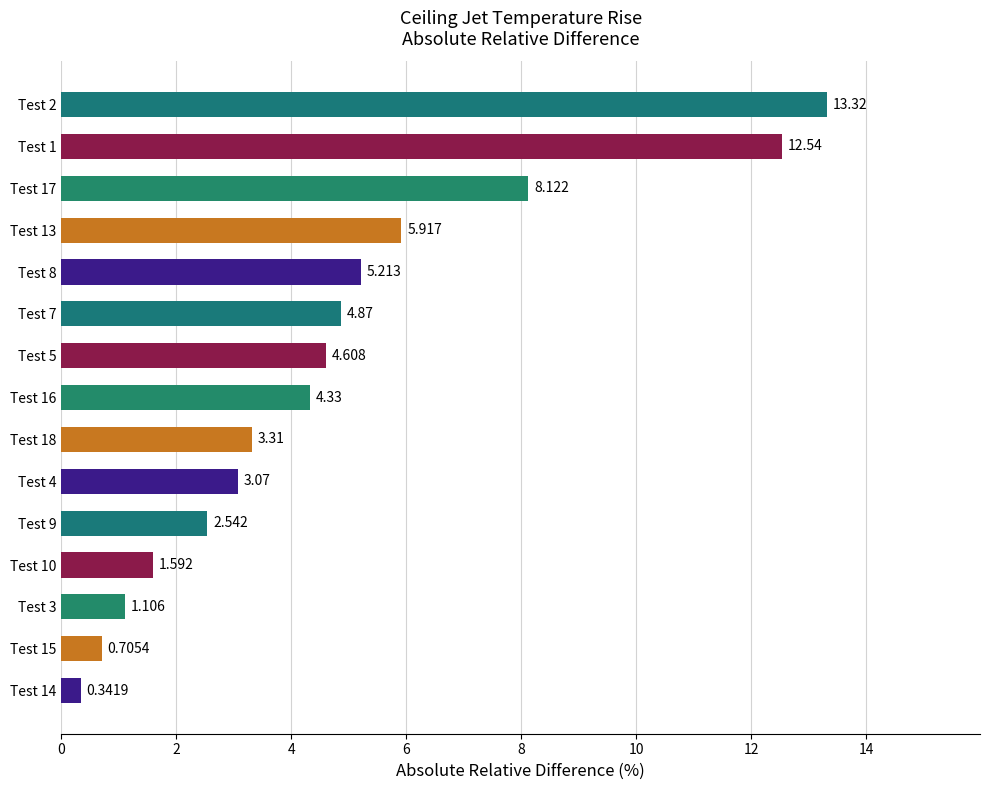

How many distinct data groups are displayed?

1